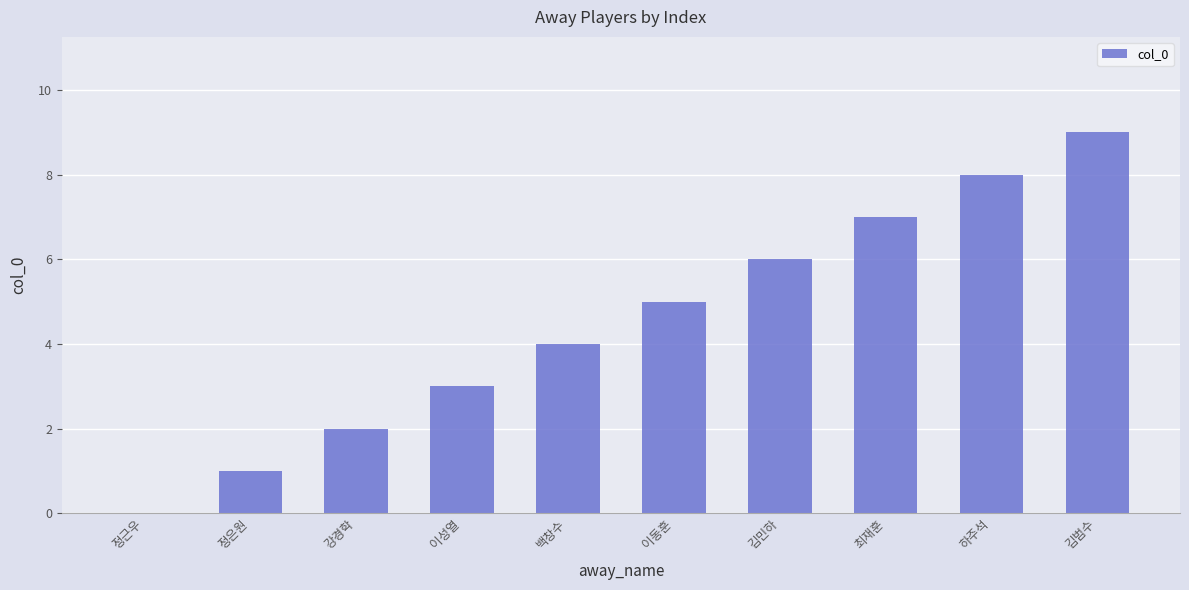

How many positive values are there?

9